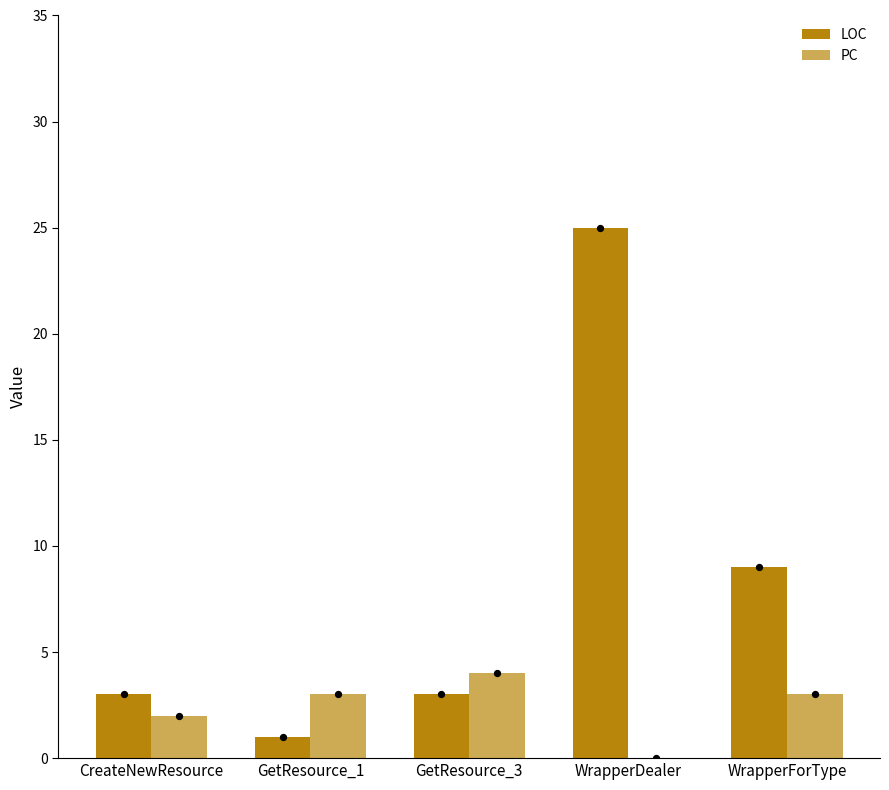

Which series contains the lowest Y value?

PC